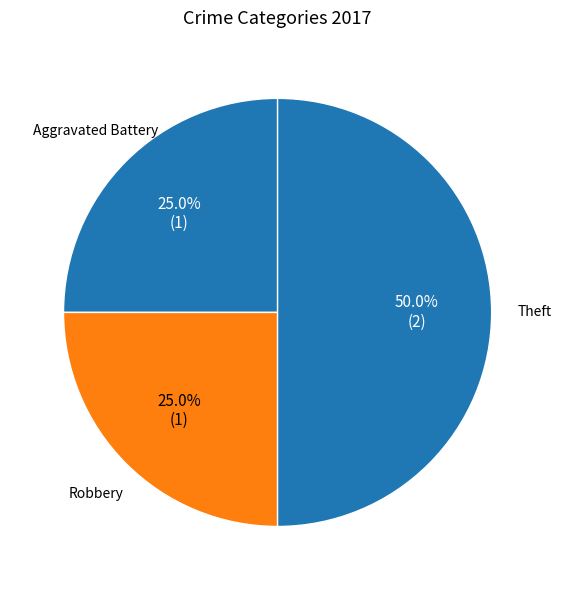

Approximately how many times larger is the value at Theft compared to Aggravated Battery?

2.0